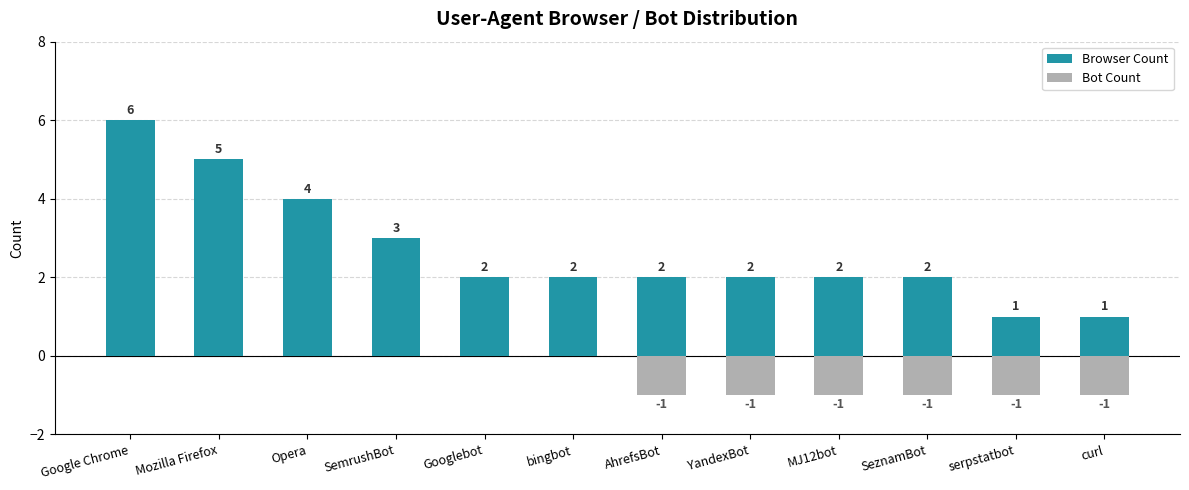

What is the difference between the highest and lowest values at YandexBot?

3